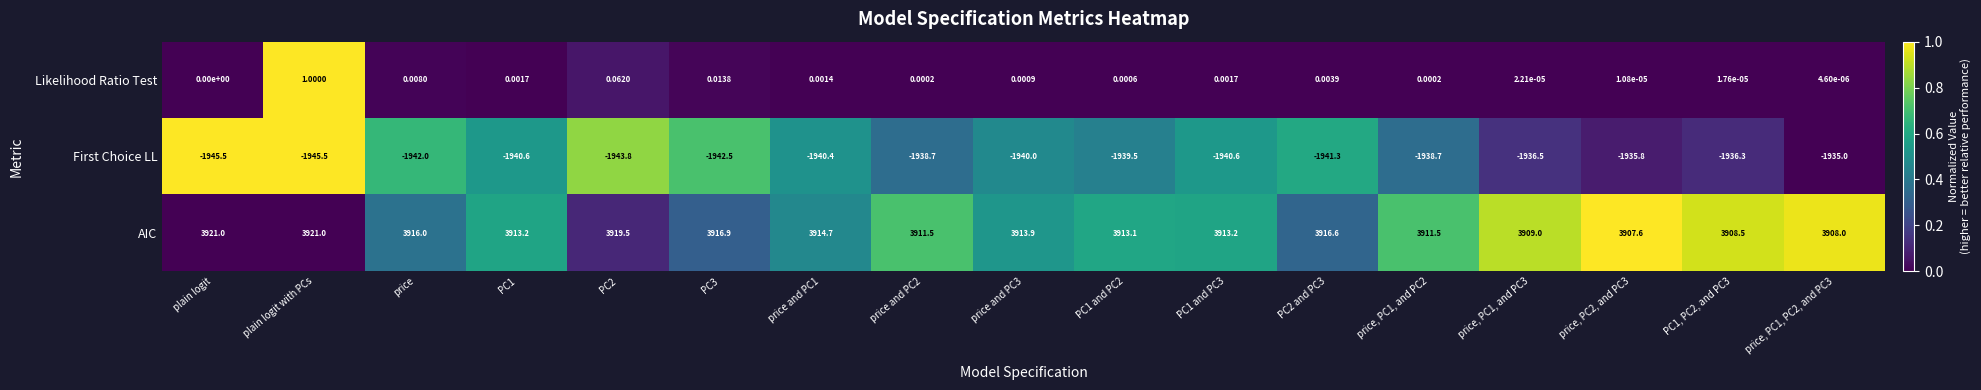

How many categories are shown in the chart?

17